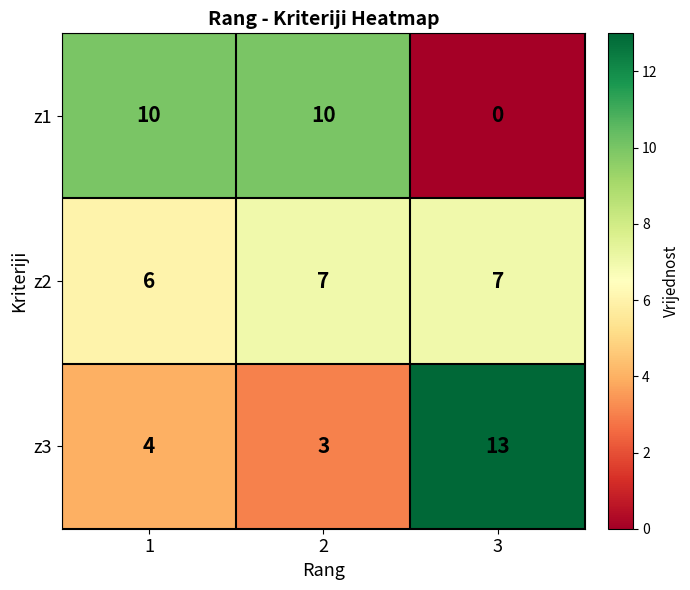

What is the maximum value shown in the chart?

13